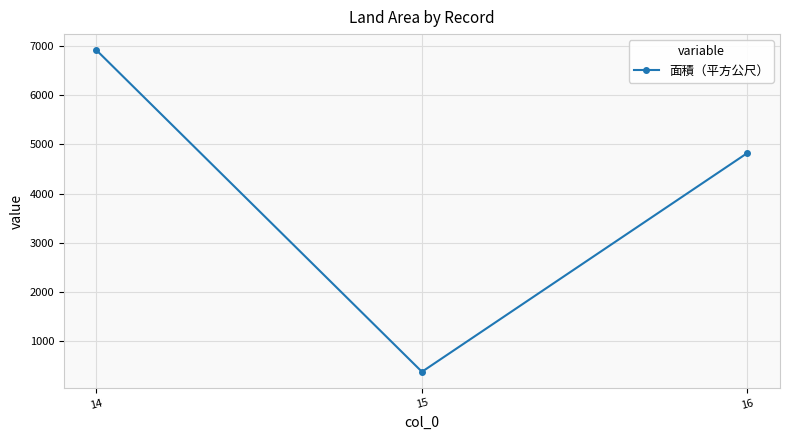

Does the chart display data point markers on the line(s)?

Yes